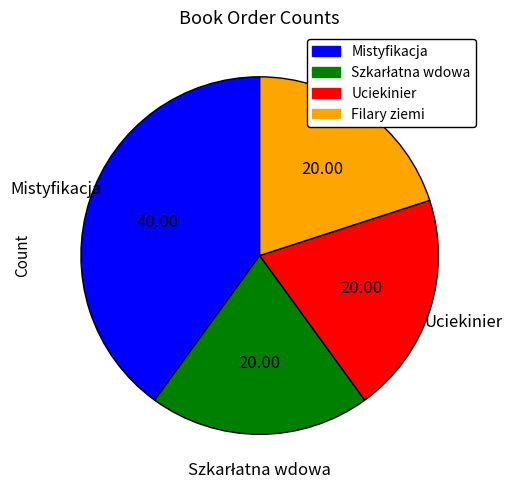

Does Mistyfikacja account for over 50% of the chart?

No